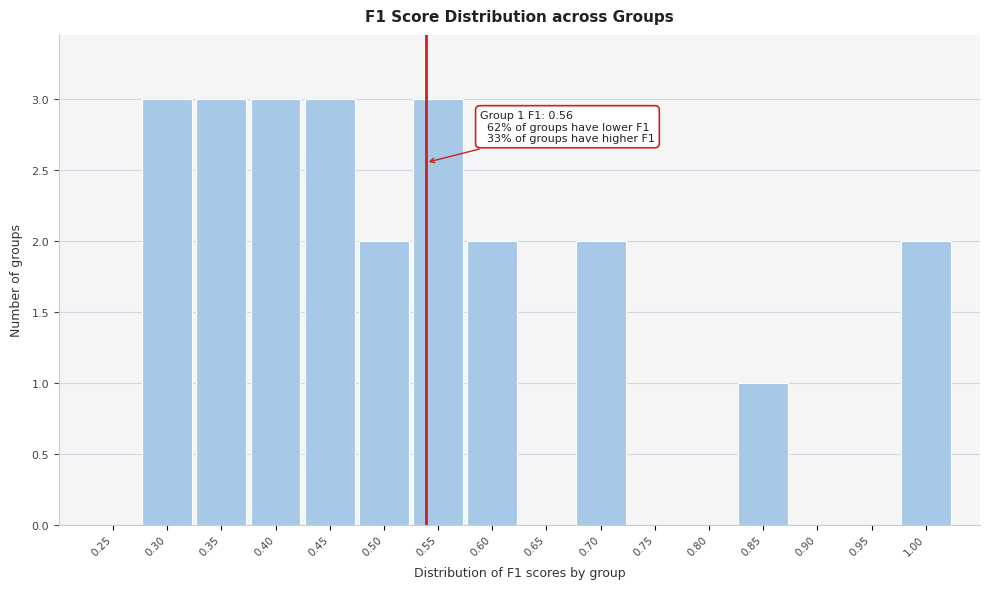

Reading left to right, what are all the values shown in this chart?

0.25=0	0.30=3	0.35=3	0.40=3	0.45=3	0.50=2	0.55=3	0.60=2	0.65=0	0.70=2	0.75=0	0.80=0	0.85=1	0.90=0	0.95=0	1.00=2